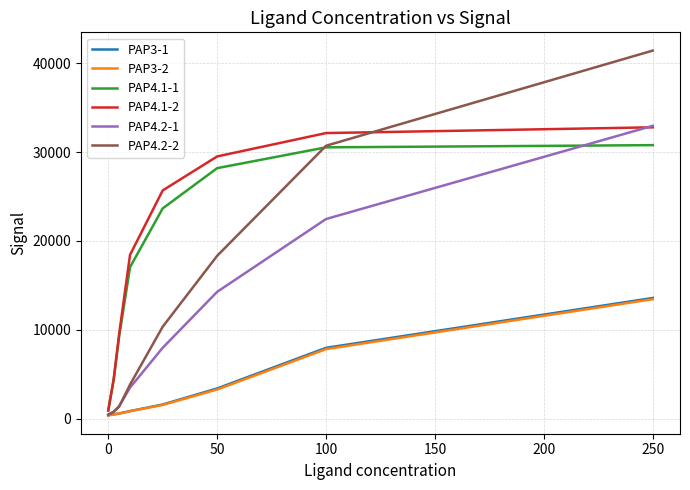

What is the difference between the maximum and minimum values in the PAP4.2-1 series?

32551